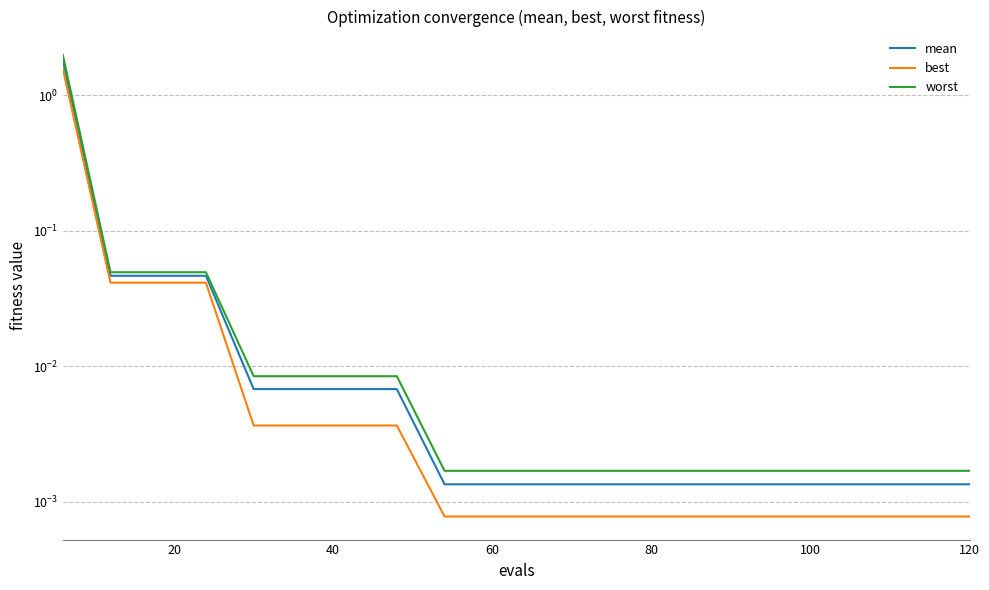

True or false: mean and best intersect in this chart.

False